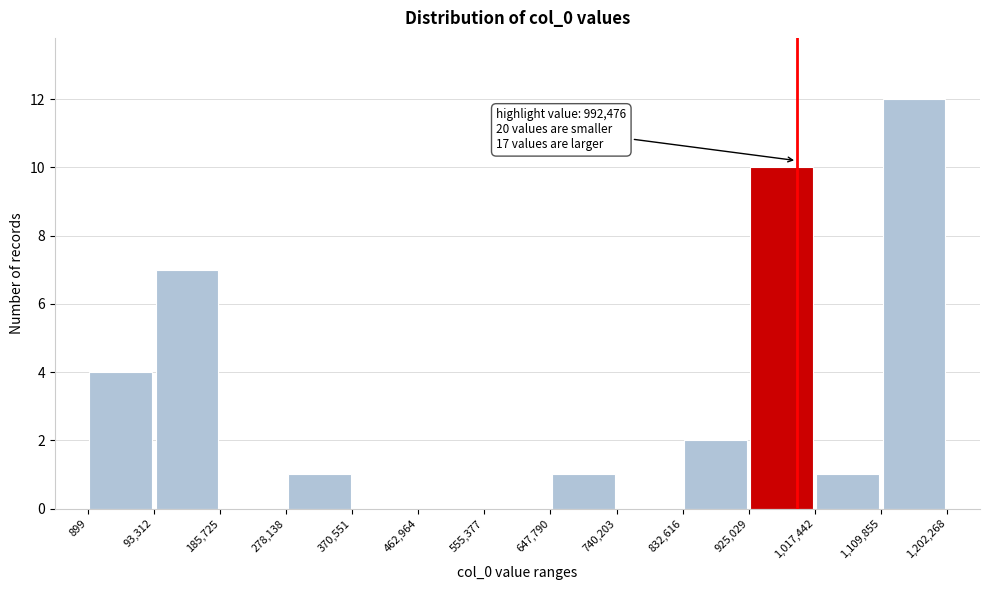

Which range on the x-axis has the tallest bar?

1,109,855 to 1,202,268